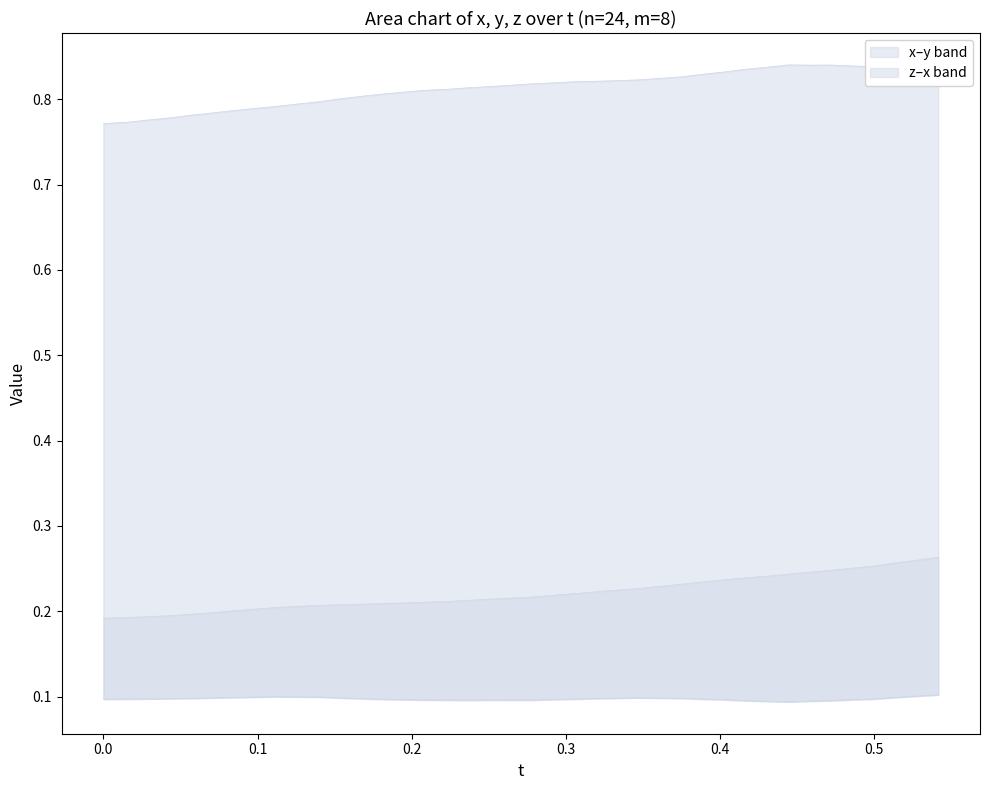

The value of z at 0.09719849 is 0.1. True or false?

False